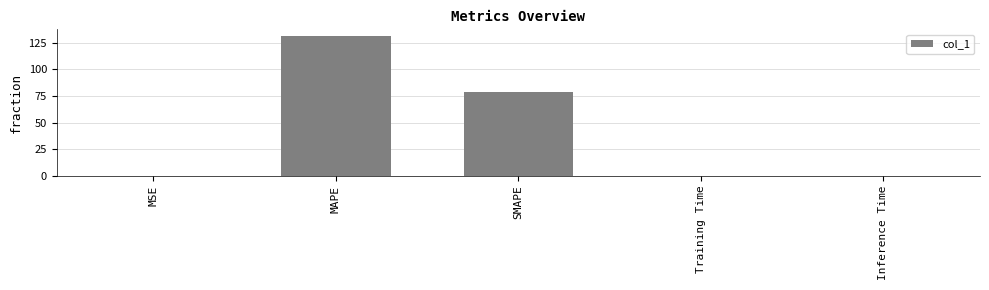

The value at SMAPE is 79.2. True or false?

True